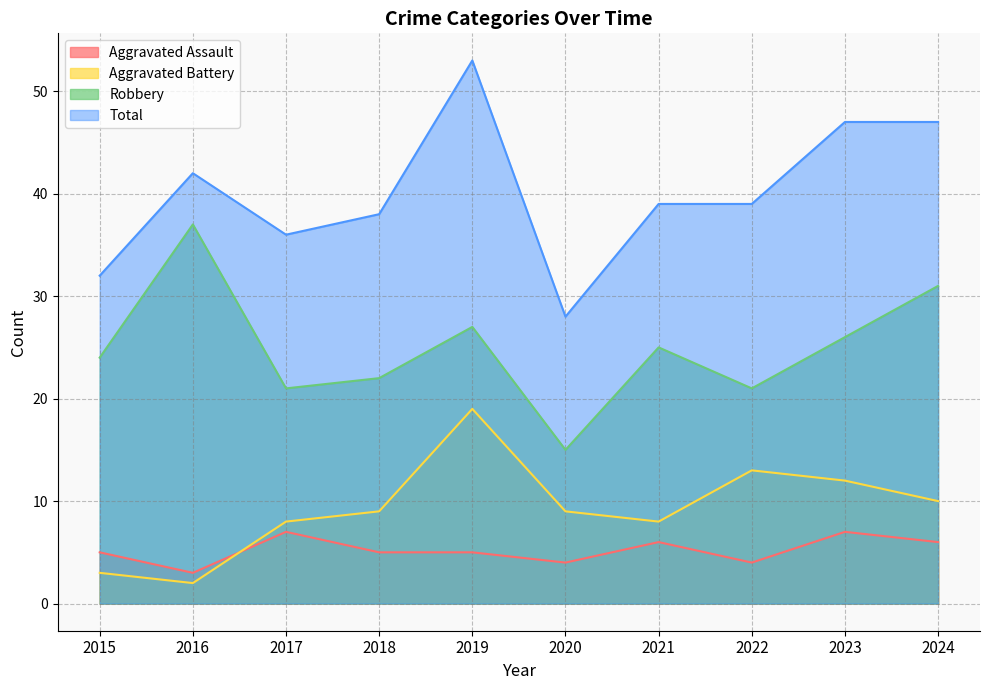

Does the chart have visible grid lines?

Yes